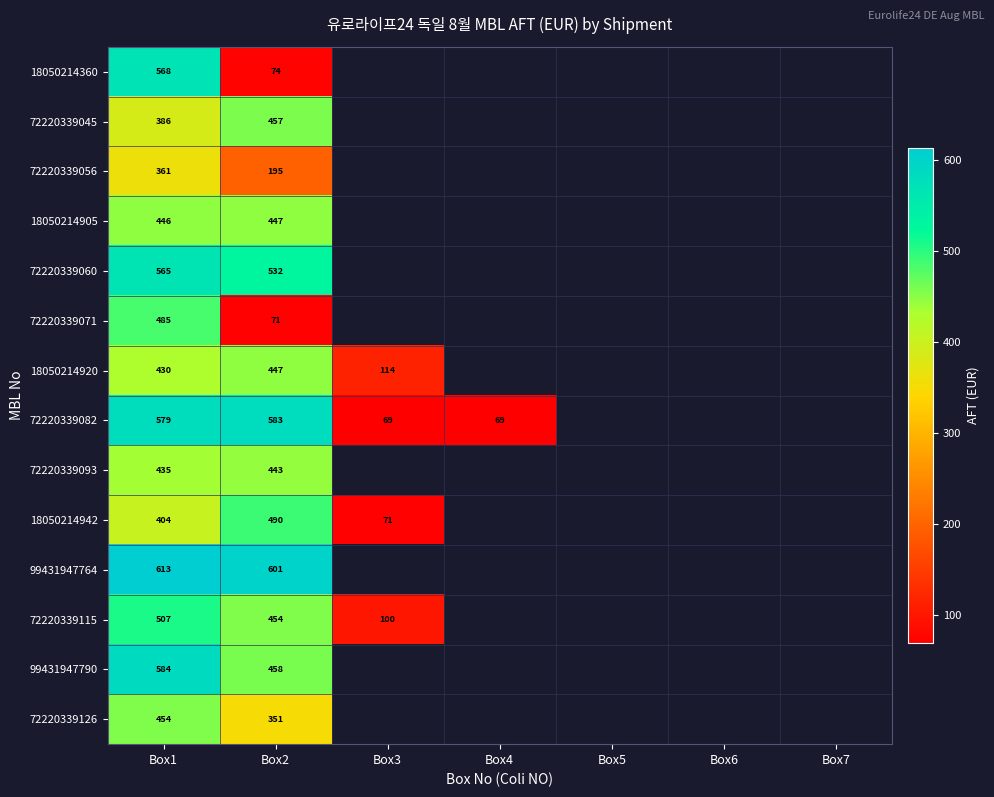

Which category has the lowest value in the 72220339126 series?

Box2